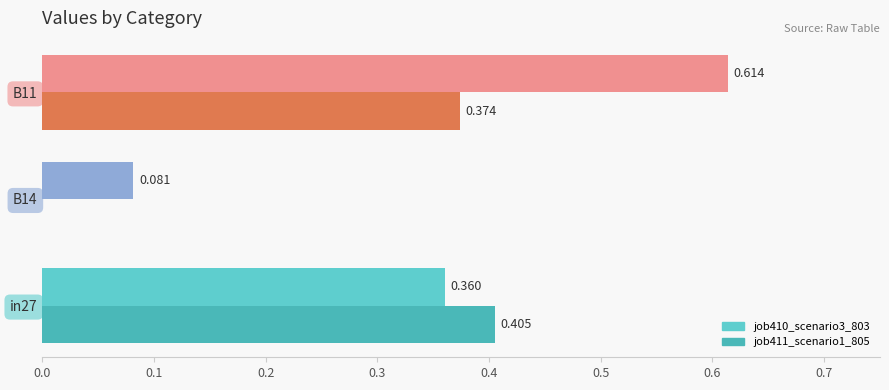

What is the value of the job411_scenario1_805 bar at the 1st from the left?

0.4